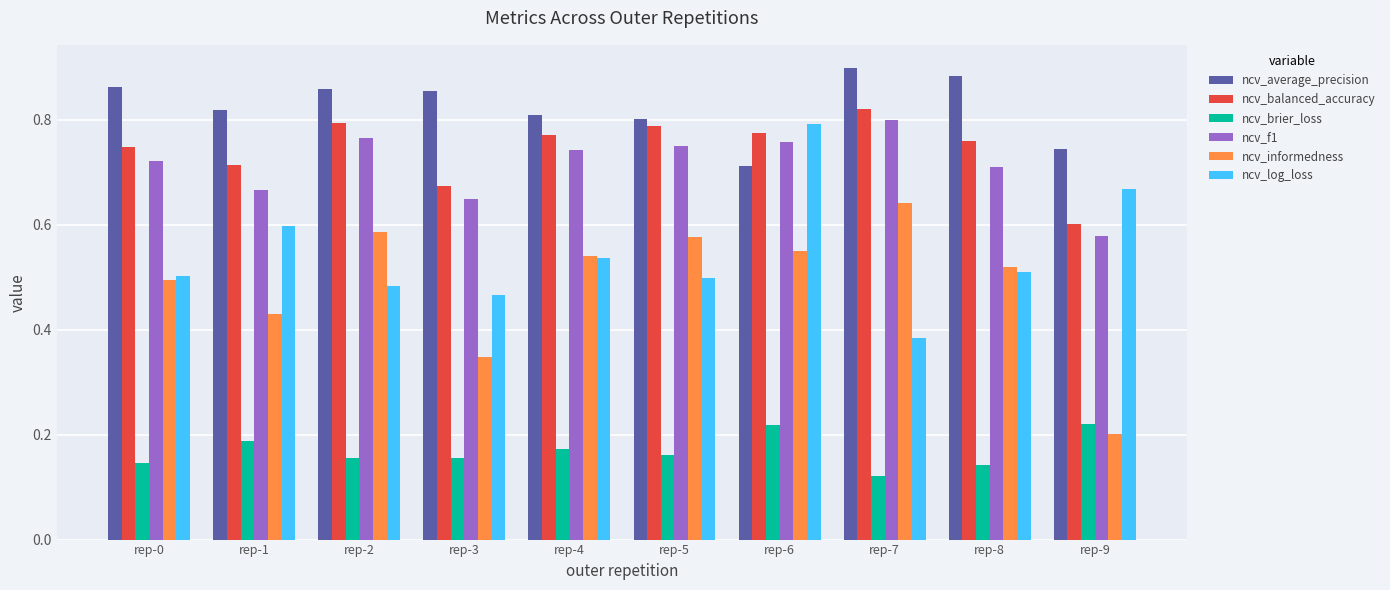

What are all the series names shown in the legend?

ncv_average_precision, ncv_balanced_accuracy, ncv_brier_loss, ncv_f1, ncv_informedness, ncv_log_loss